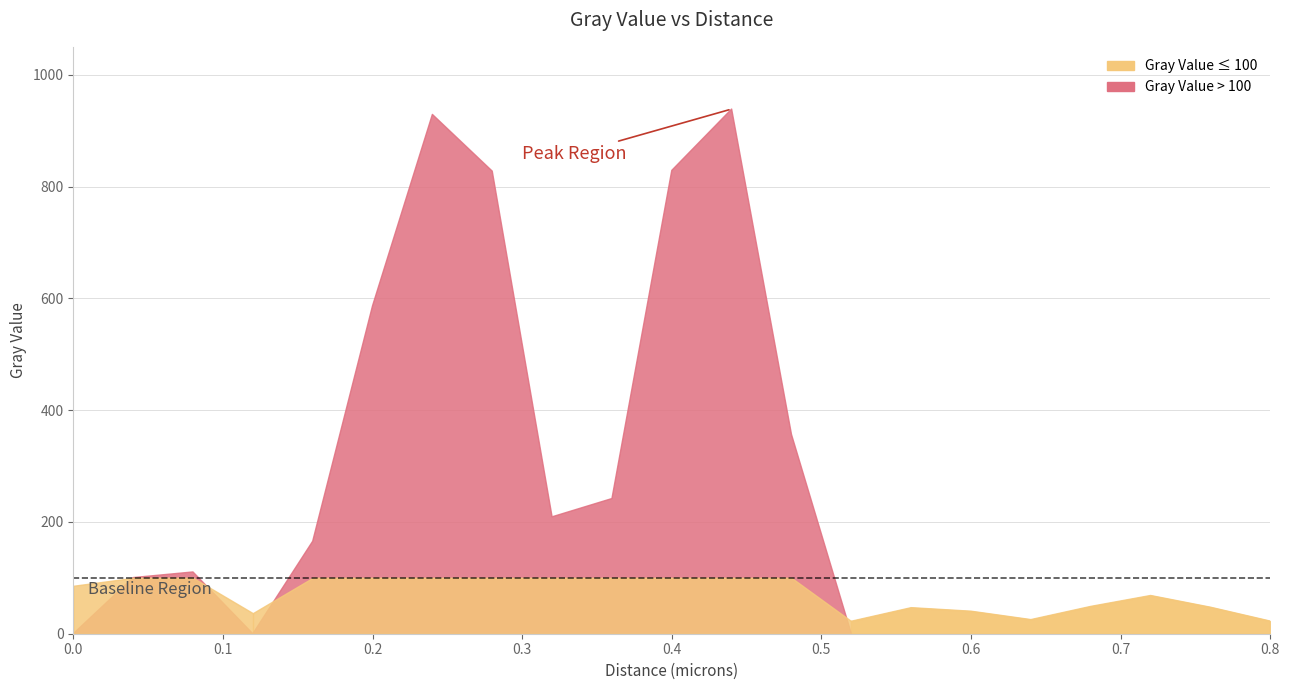

The chart shows a value of 89.7 at 0.72. True or false?

False